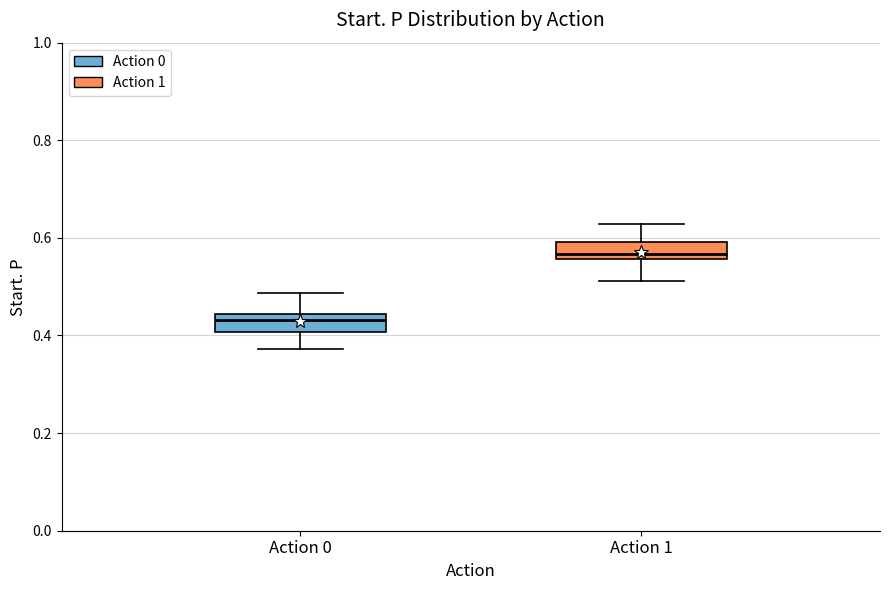

Where is the upper edge of the box for Action 0 on the y-axis? The values are not printed on the chart, so give them approximately, as read against the axis.

0.44